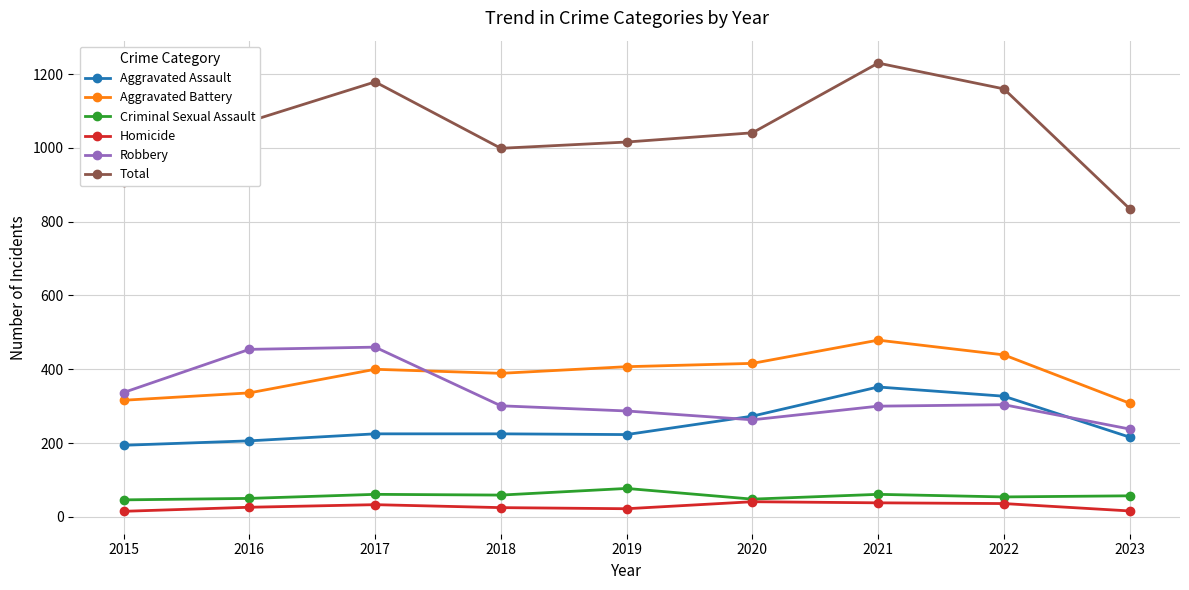

What is the maximum value for Homicide?

41